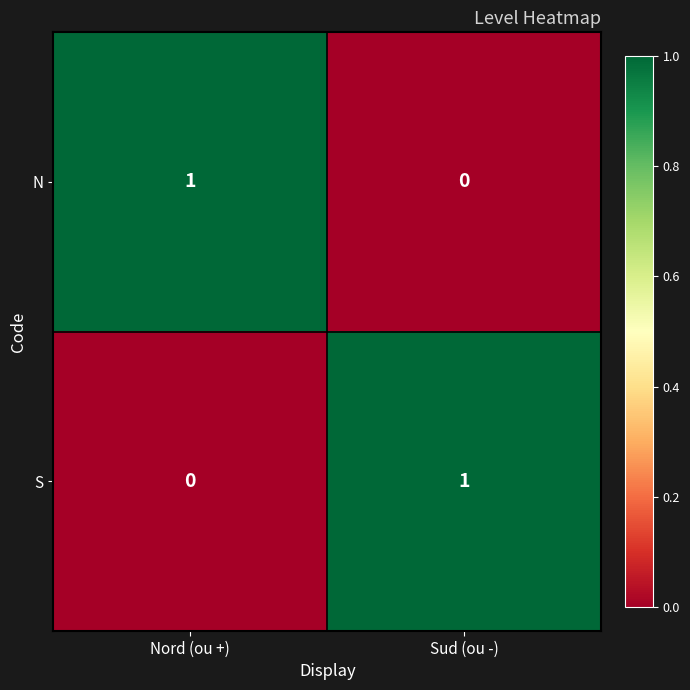

Where is S nearest to the value 0?

Nord (ou +)